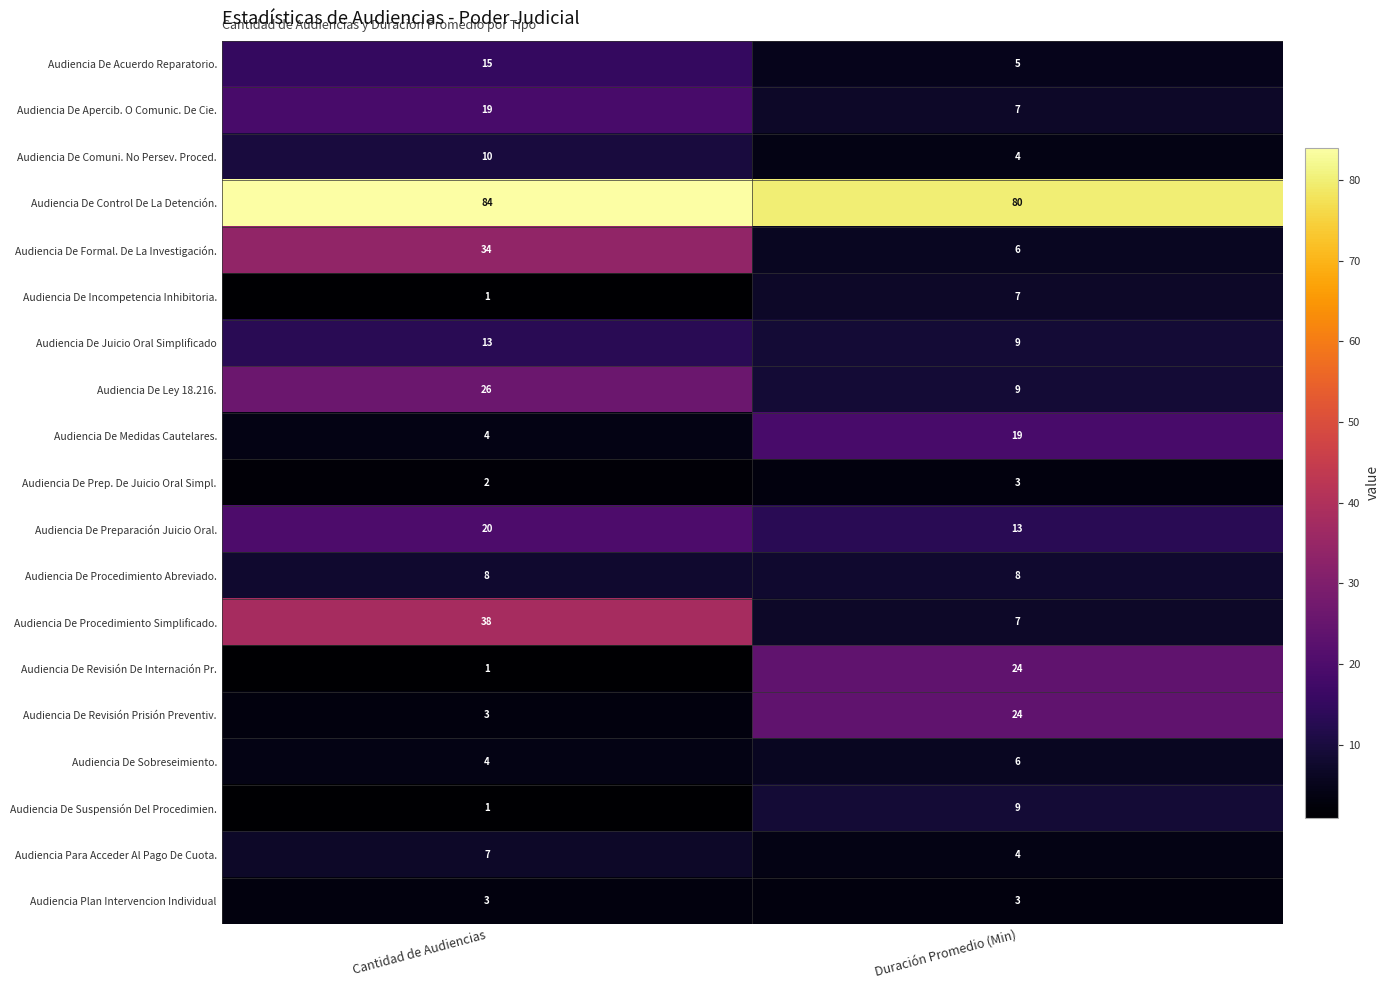

What is the total value across all series at Cantidad de Audiencias?

293